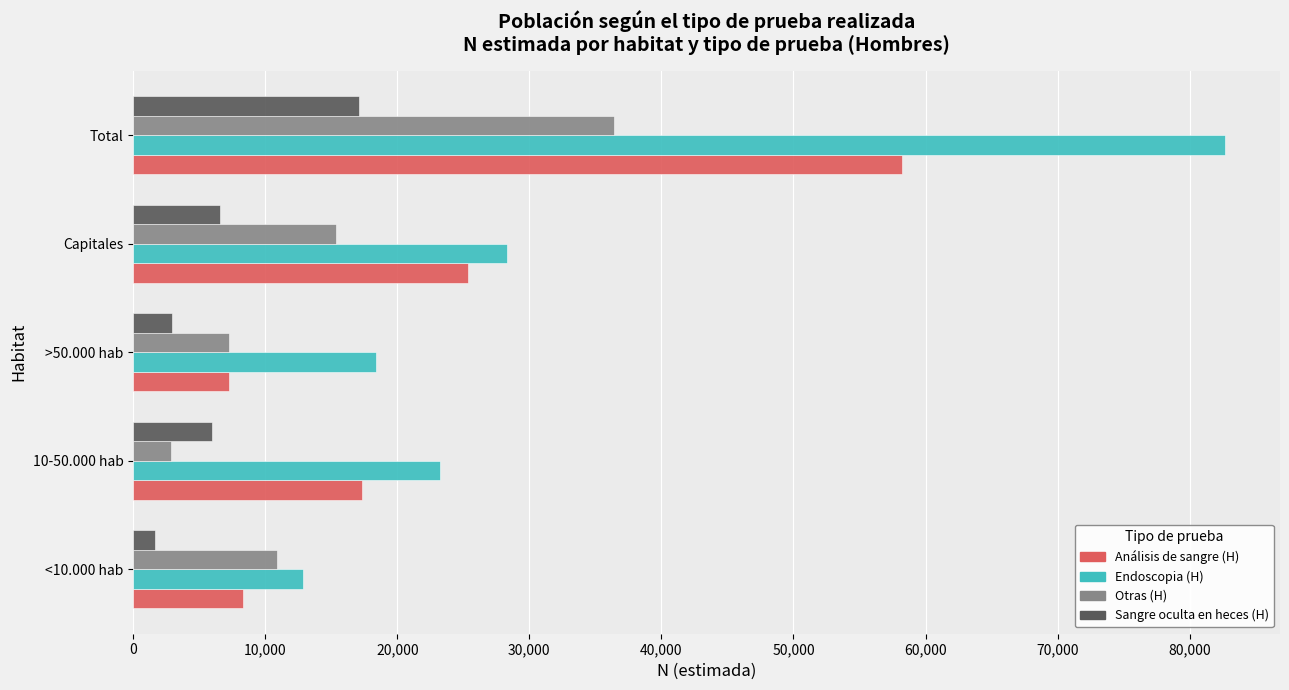

Which series has the widest spread of values?

Endoscopia (H)